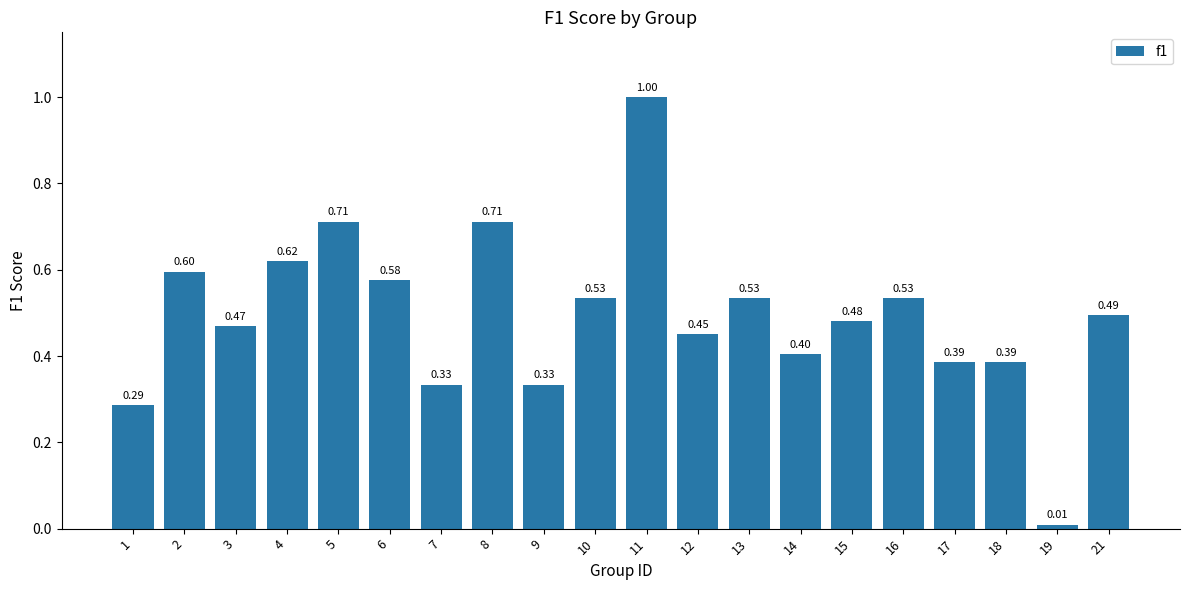

Is it true that the value at 17 is 0.4?

True